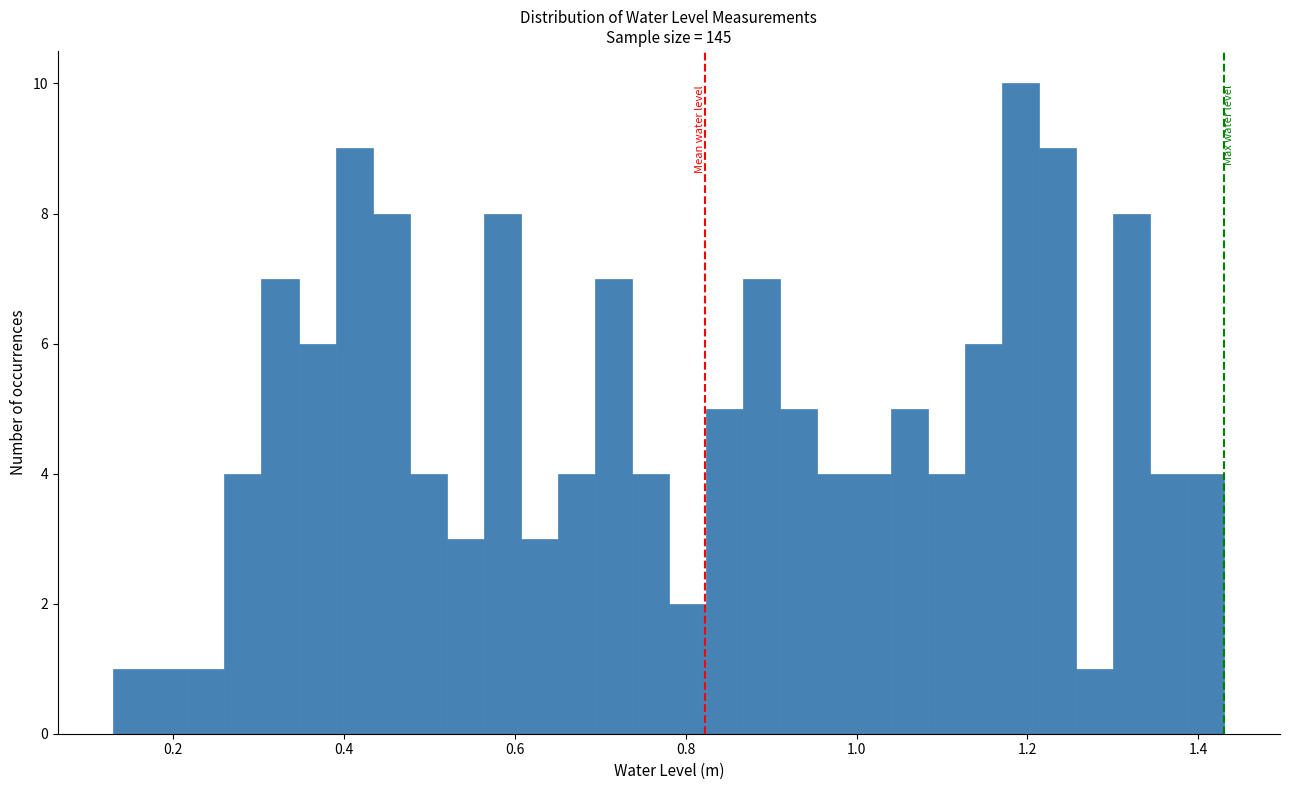

Around what value on the x-axis is the tallest bar? Give the approximate position of its centre, as read against the axis.

1.20